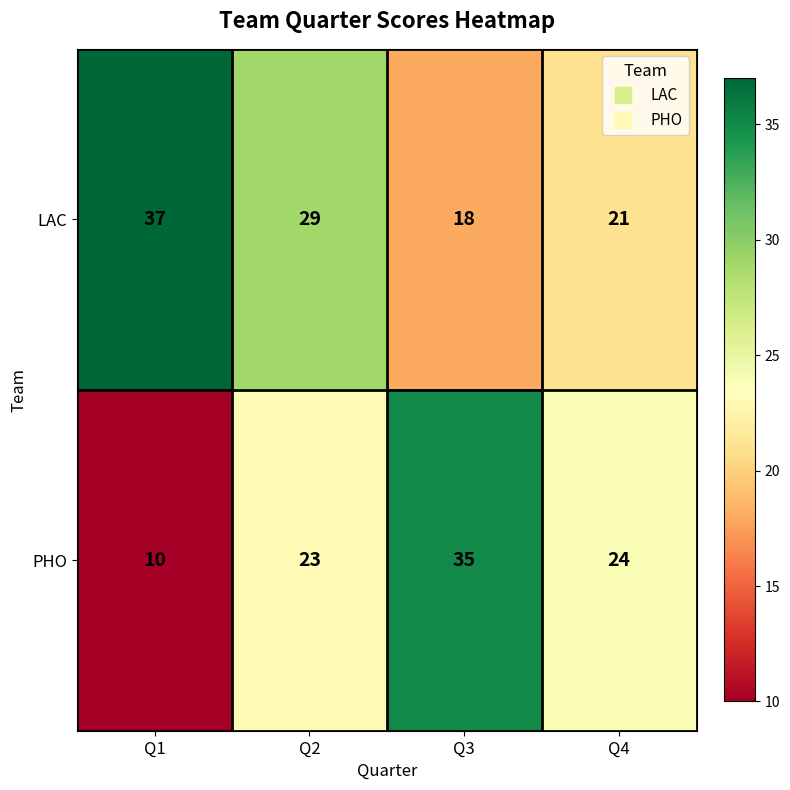

How many series are shown in this chart?

2